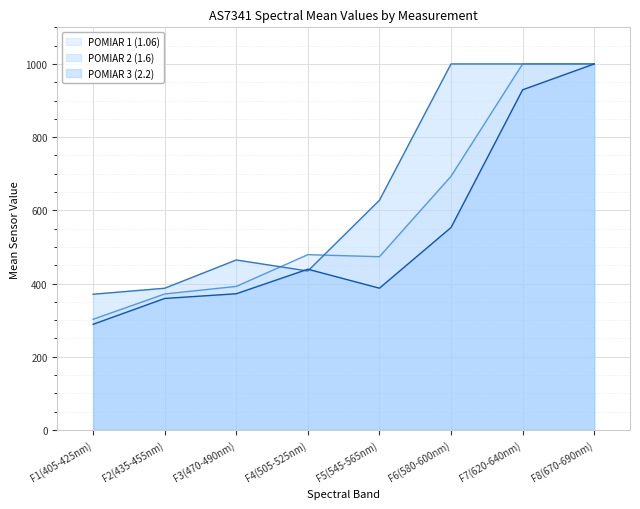

Which series has the largest total across all categories?

POMIAR 2 (1.6)